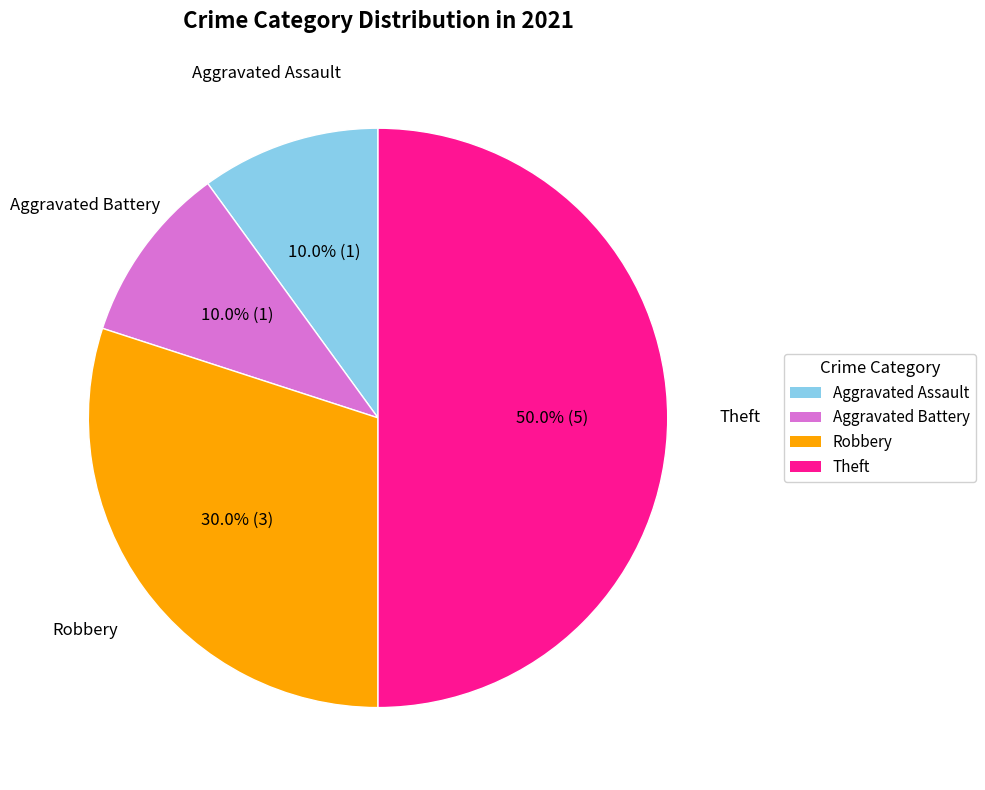

Is Robbery the majority of the pie?

No